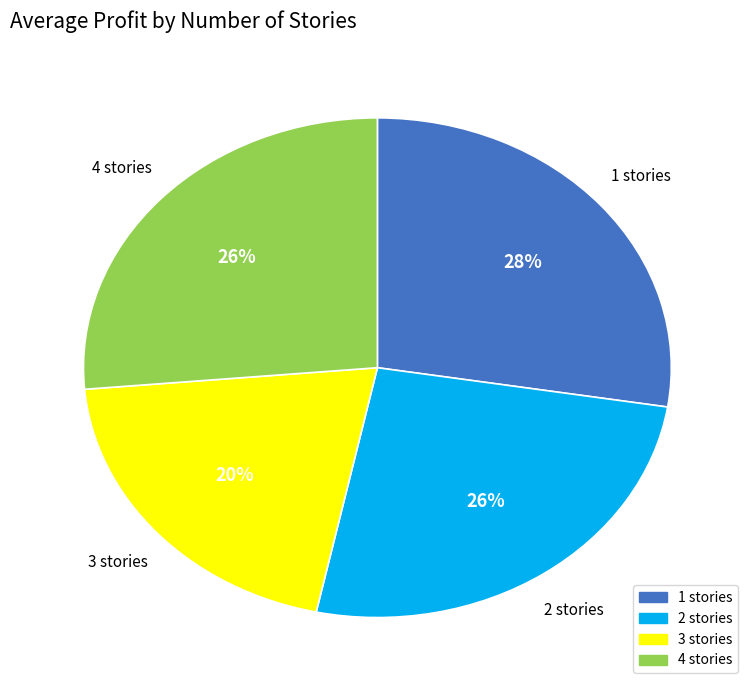

To the nearest percent, what is the combined percentage of 3 and 1?

48%